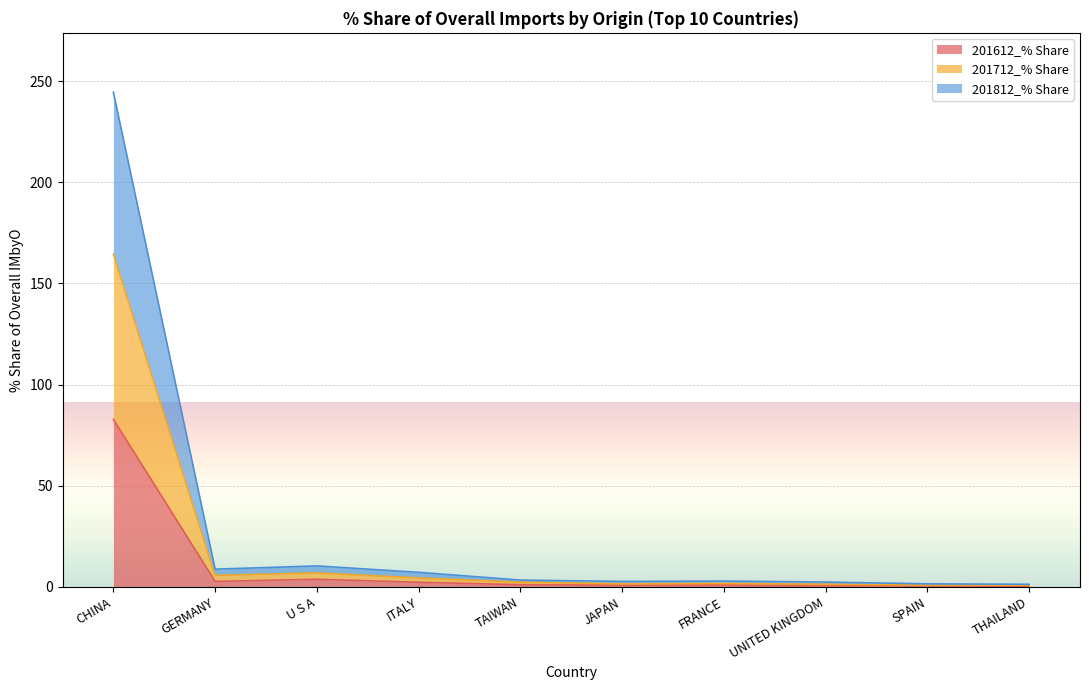

List the series in order of their overall mean, lowest first.

201612_% Share, 201712_% Share, 201812_% Share